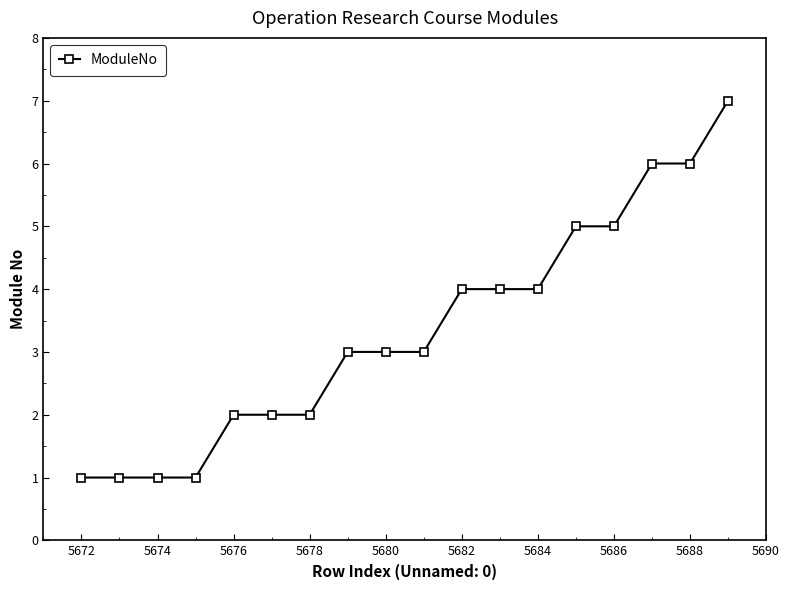

How many categories are shown in the chart?

18